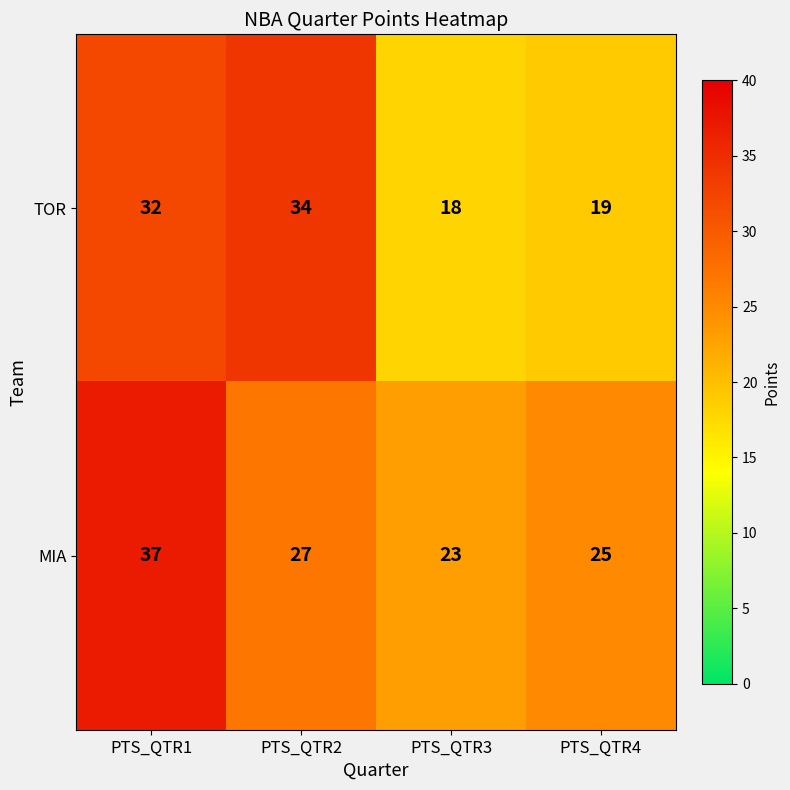

Reading left to right, transcribe all the data shown in this chart.

TOR: 32	34	18	19
MIA: 37	27	23	25